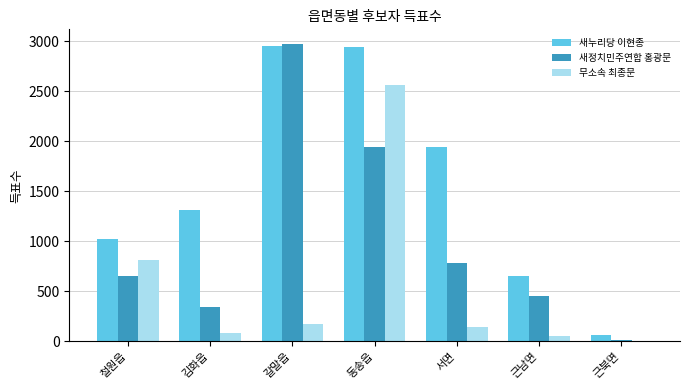

Where does the 무소속 최종문 series first go above 141?

철원읍